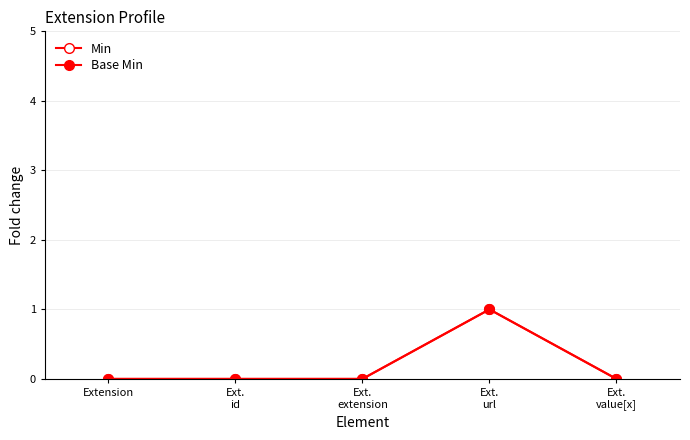

Is this an area chart (filled region under the line)?

No